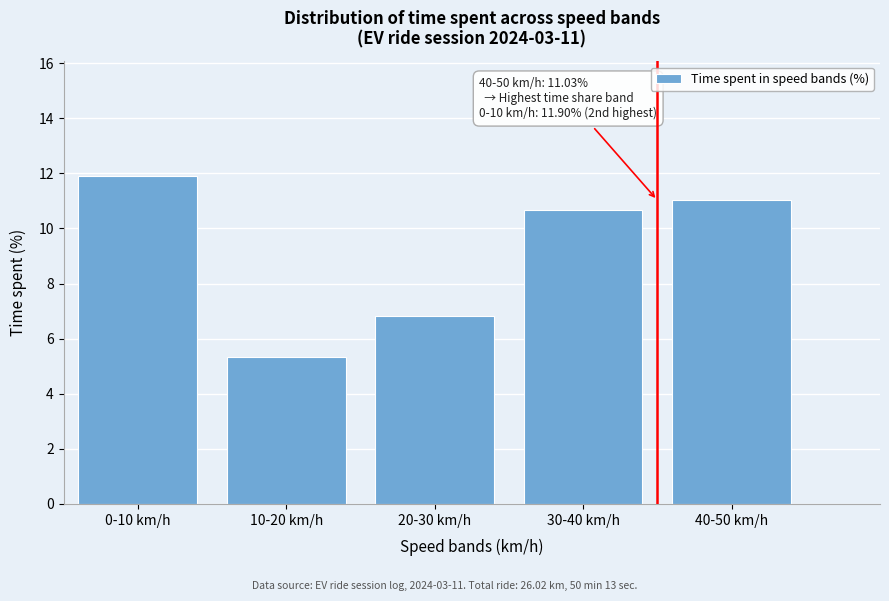

Reading right to left, transcribe all the data shown in this chart.

40-50 km/h=11.0	30-40 km/h=10.7	20-30 km/h=6.8	10-20 km/h=5.3	0-10 km/h=11.9